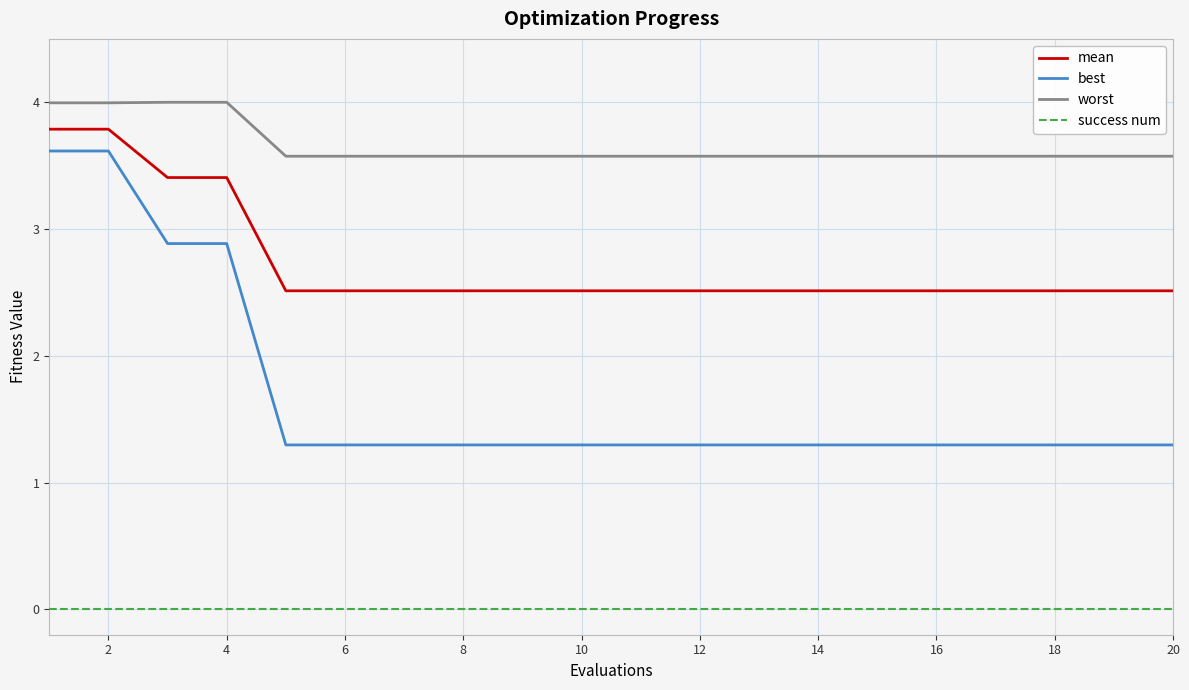

List the series in order of their overall mean, highest first.

worst, mean, best, success num